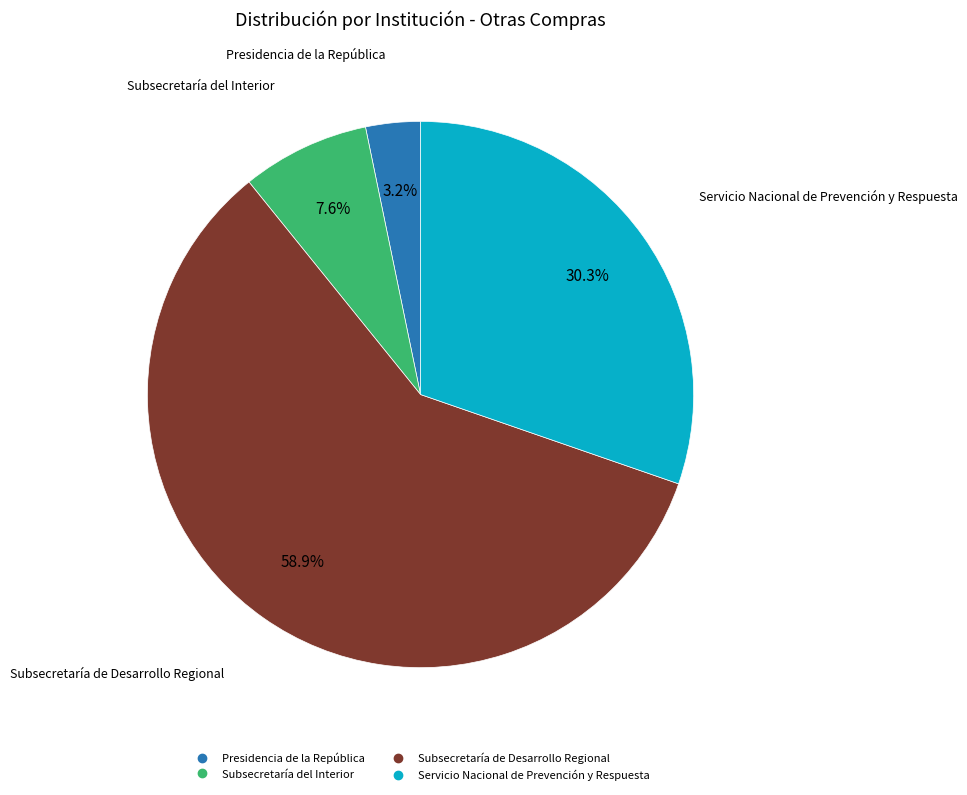

Which has a higher value, Subsecretaría del Interior or Presidencia de la República?

Subsecretaría del Interior